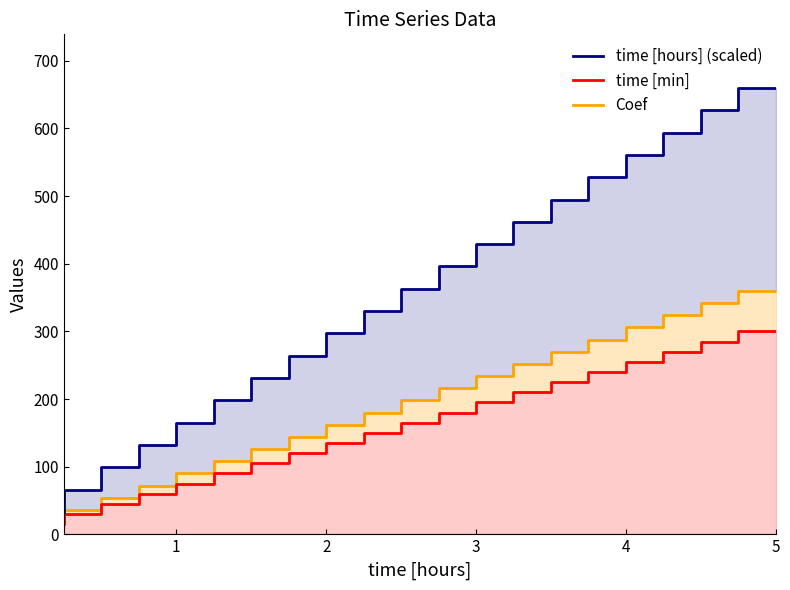

What is the sum of all time [hours] (scaled) values?

6930